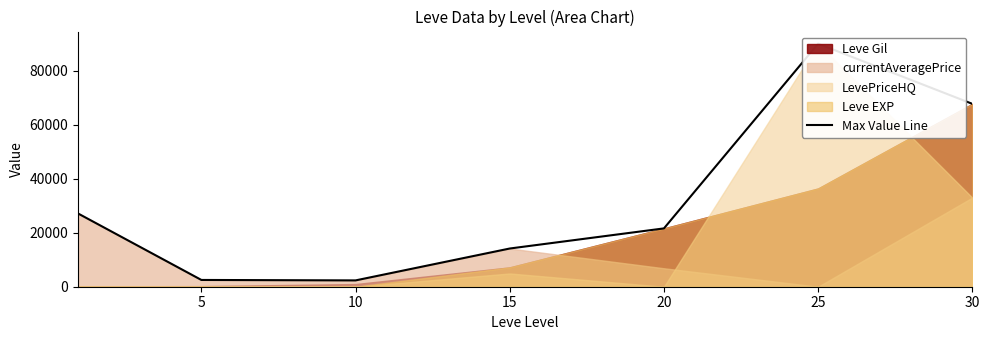

Is it true that the value at 30 is 25894?

False